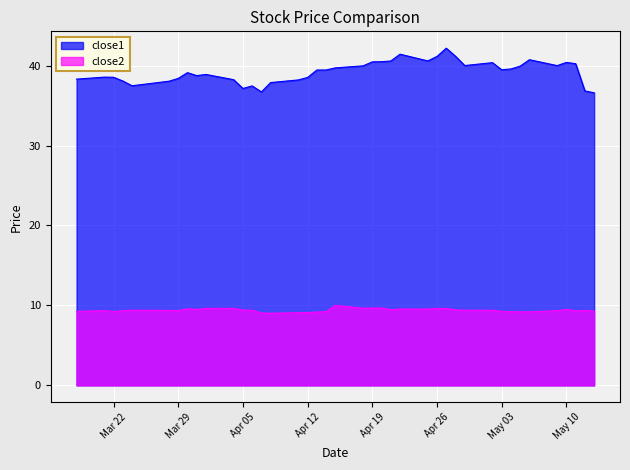

What is the maximum value shown in the chart?

42.2